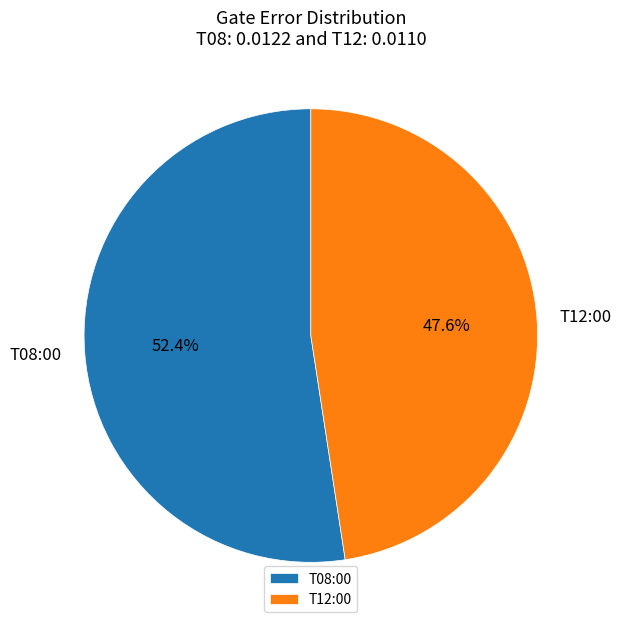

Rank the categories by value from highest to lowest.

T08:00, T12:00